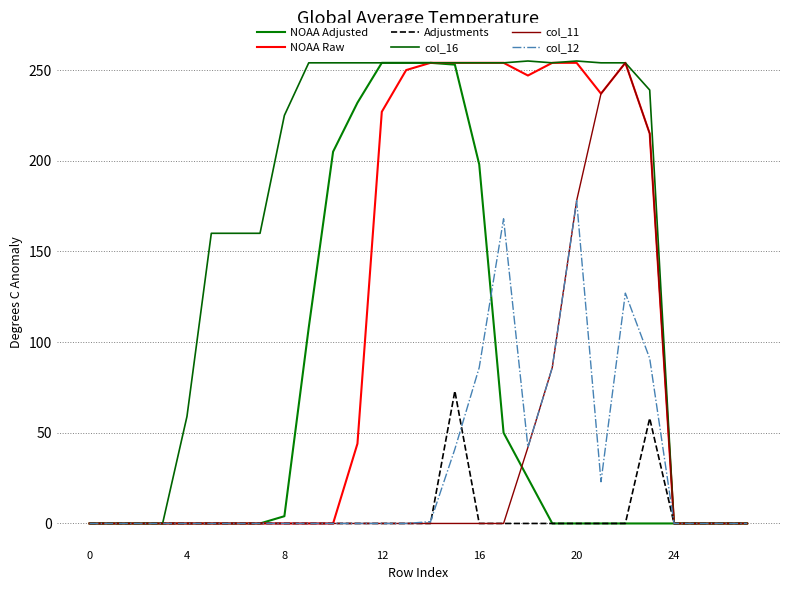

How many lines are shown in the chart?

6